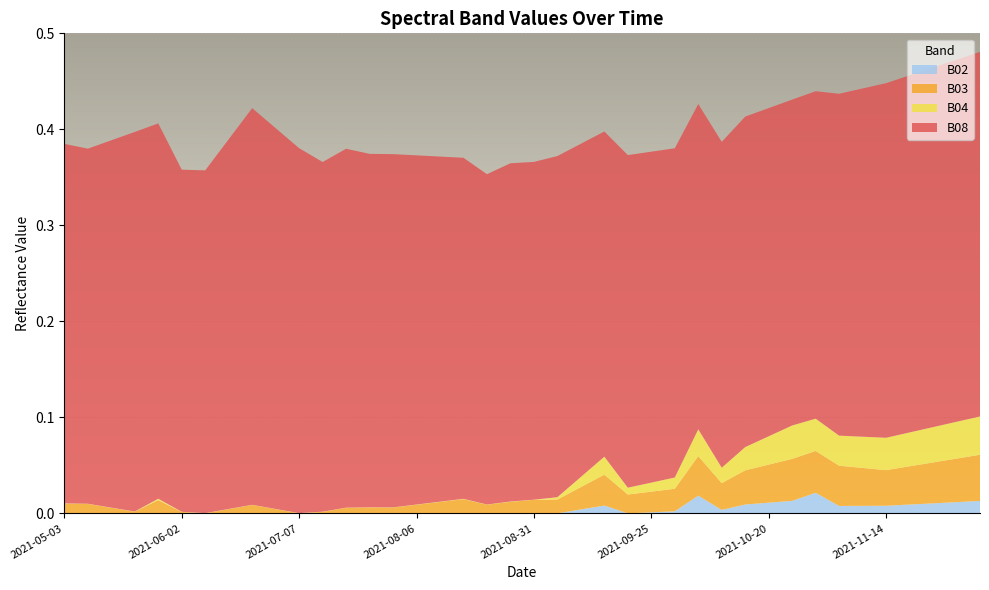

Reading right to left, what are all the values shown in this chart?

B02: 0.0	0.0	0.0	0.0	0.0	0.0	0.0	0.0	0.0	0.0	0.0	0.0	0.0	0.0	0.0	0.0	0.0	0.0	0.0	0.0	0.0	0.0	0.0	0.0	0.0	0.0	0.0	0.0	0.0	0.0	0.0	0.0	0.0	0.0	0.0	0.0	0.0	0.0	0.0	0.0
B03: 0.0	0.0	0.0	0.0	0.0	0.0	0.0	0.0	0.0	0.0	0.0	0.0	0.0	0.0	0.0	0.0	0.0	0.0	0.0	0.0	0.0	0.0	0.0	0.0	0.0	0.0	0.0	0.0	0.0	0.0	0.0	0.0	0.0	0.0	0.0	0.0	0.0	0.0	0.0	0.0
B04: 0.0	0.0	0.0	0.0	0.0	0.0	0.0	0.0	0.0	0.0	0.0	0.0	0.0	0.0	0.0	0.0	0.0	0.0	0.0	0.0	0.0	0.0	0.0	0.0	0.0	0.0	0.0	0.0	0.0	0.0	0.0	0.0	0.0	0.0	0.0	0.0	0.0	0.0	0.0	0.0
B08: 0.4	0.4	0.4	0.4	0.4	0.4	0.4	0.3	0.3	0.3	0.3	0.3	0.3	0.3	0.3	0.3	0.3	0.3	0.4	0.4	0.4	0.3	0.4	0.4	0.4	0.4	0.4	0.4	0.4	0.4	0.4	0.4	0.4	0.4	0.4	0.4	0.4	0.4	0.4	0.4